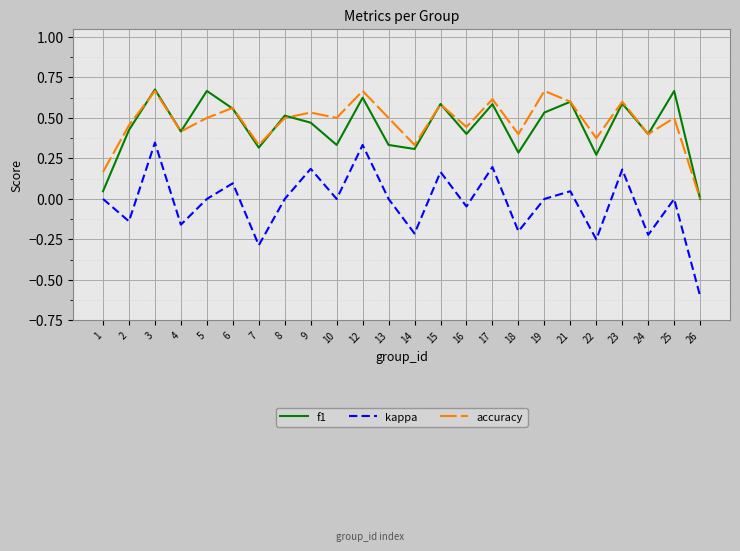

At which category does accuracy reach its first local peak?

3